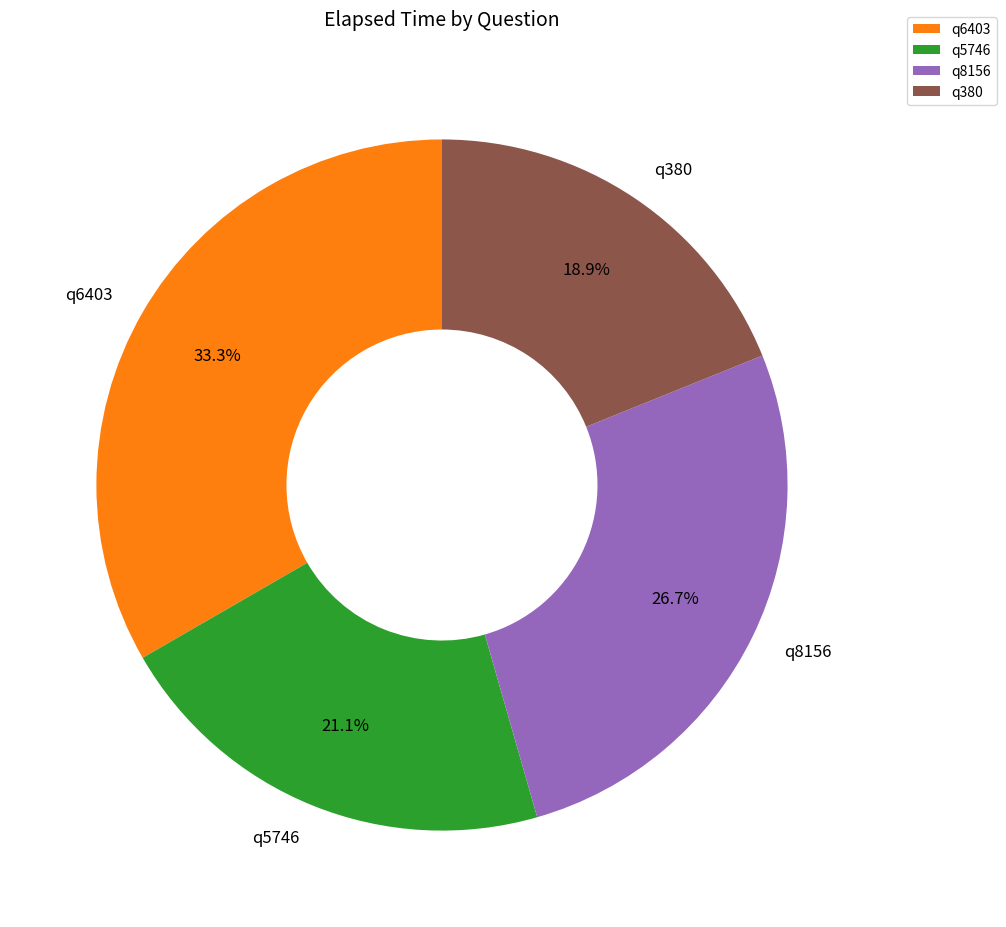

Is the sum of q5746 and q8156 greater than half?

No